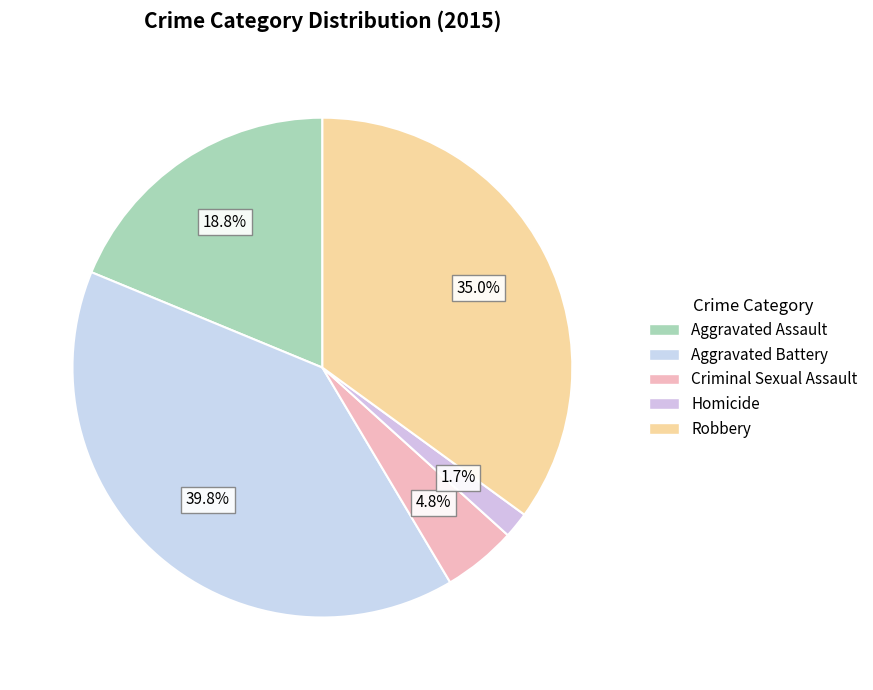

Which slice is the largest?

Aggravated Battery